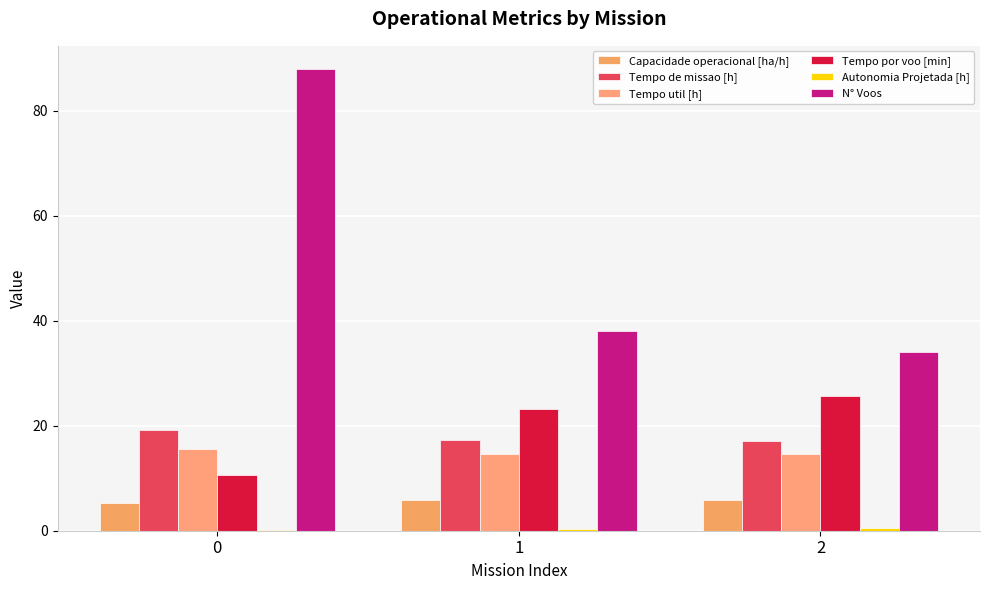

Which series has the widest spread of values?

N° Voos